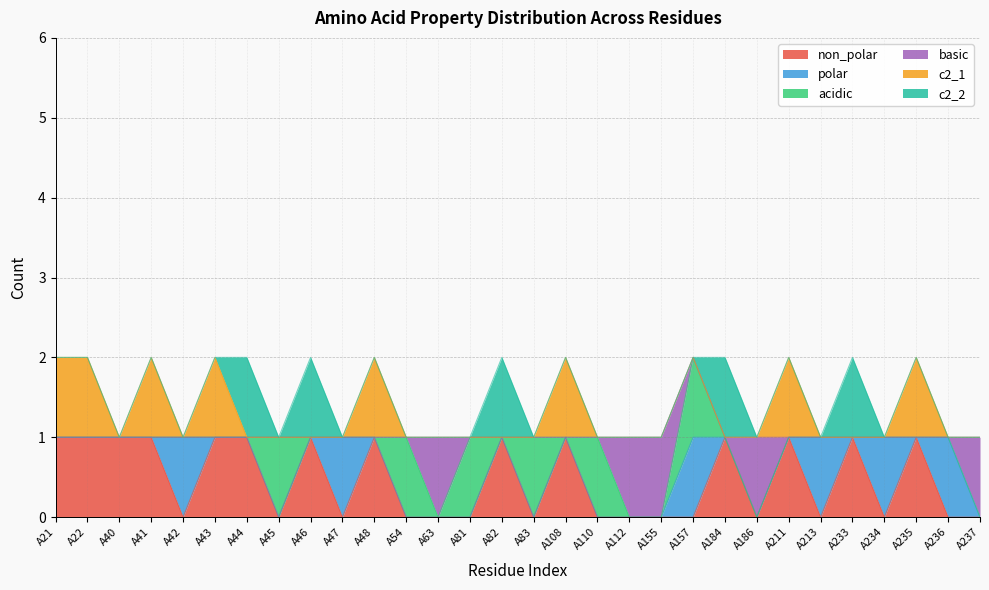

In c2_2, how many points are higher than both neighbors (excluding endpoints)?

5